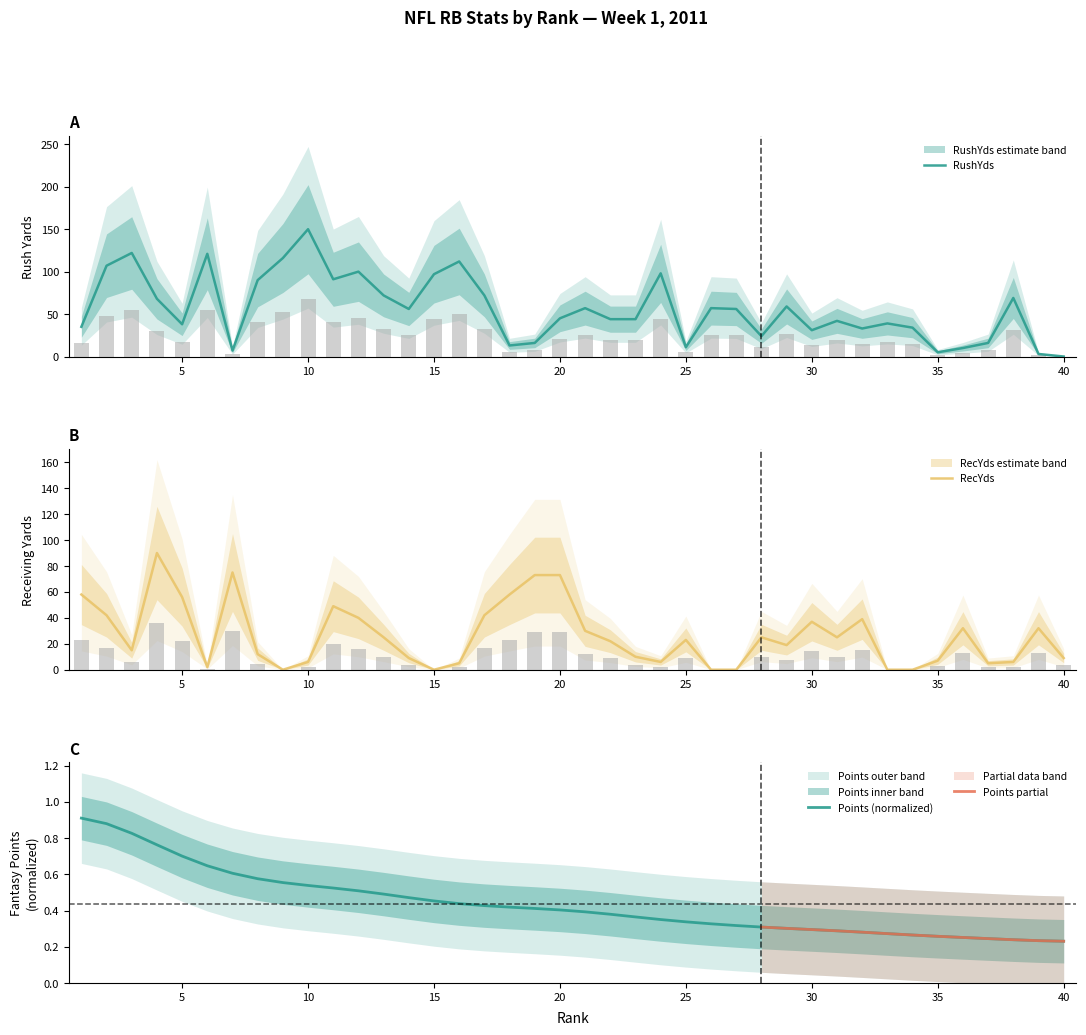

Reading right to left, list all the values displayed in this chart.

RushYds: 0.0	3.0	69.0	16.0	10.0	5.0	34.0	39.0	33.0	42.0	31.0	59.0	24.0	56.0	57.0	11.0	98.0	44.0	44.0	57.0	45.0	16.0	13.0	72.0	112.0	97.0	56.0	72.0	100.0	91.0	150.0	116.0	90.0	7.0	121.0	38.0	68.0	122.0	107.0	35.0
RecYds: 9.0	32.0	6.0	5.0	32.0	7.0	0.0	0.0	39.0	25.0	37.0	19.0	25.0	0.0	0.0	23.0	6.0	10.0	22.0	30.0	73.0	73.0	58.0	42.0	5.0	0.0	9.0	25.0	40.0	49.0	6.0	0.0	12.0	75.0	2.0	56.0	90.0	15.0	42.0	58.0
Points: 0.2	0.2	0.2	0.2	0.3	0.3	0.3	0.3	0.3	0.3	0.3	0.3	0.3	0.3	0.3	0.3	0.4	0.4	0.4	0.4	0.4	0.4	0.4	0.4	0.4	0.5	0.5	0.5	0.5	0.5	0.5	0.6	0.6	0.6	0.6	0.7	0.8	0.8	0.9	0.9